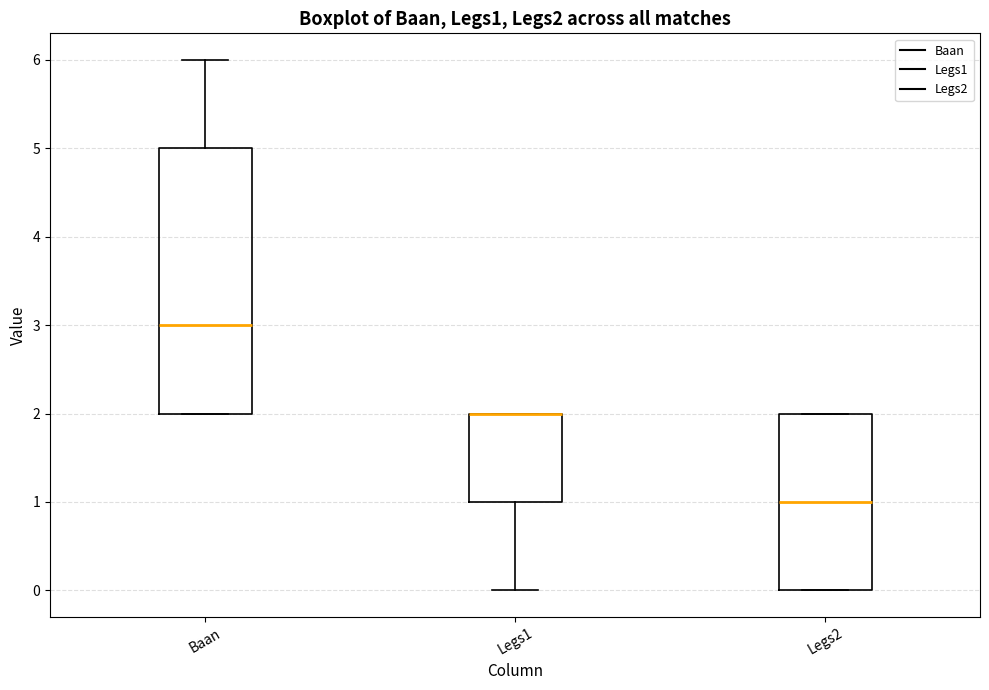

Comparing the boxes themselves (not the whiskers), which one is the tallest?

Baan